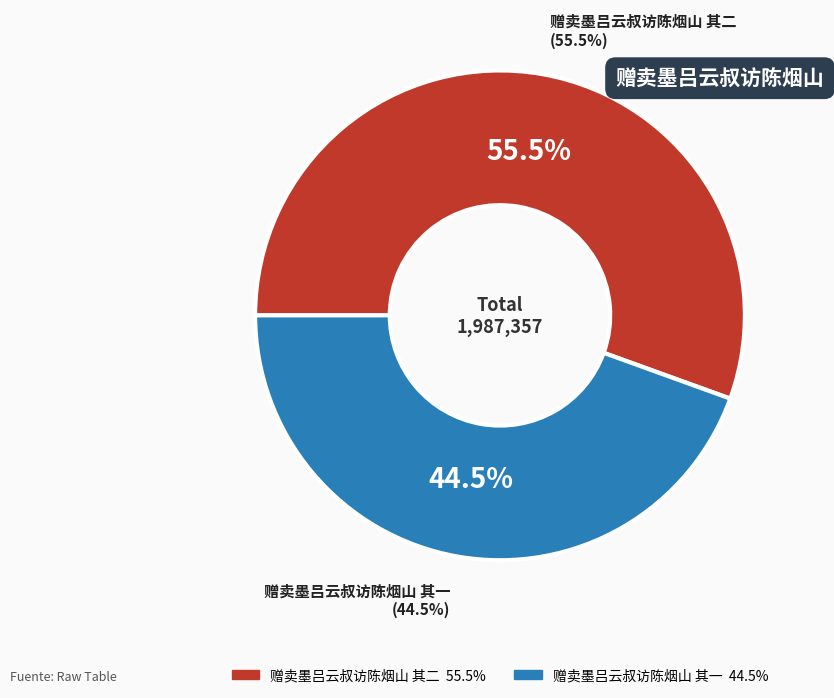

How many slices are in this pie chart?

2